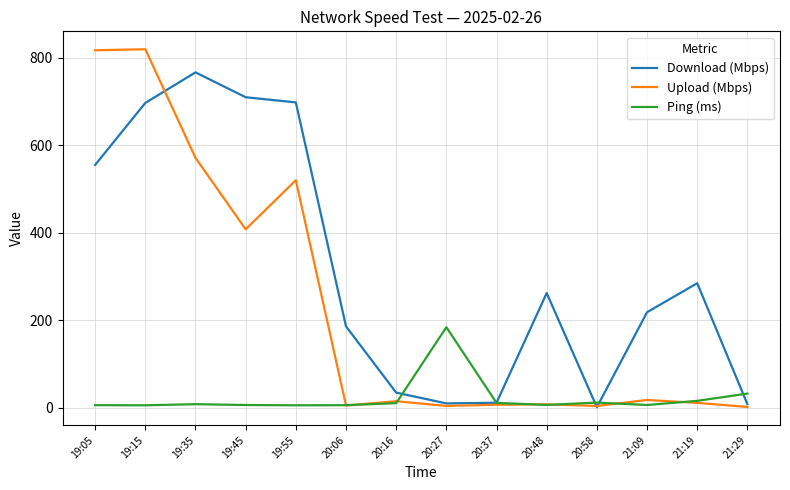

Which series has the largest total across all categories?

Download (Mbps)